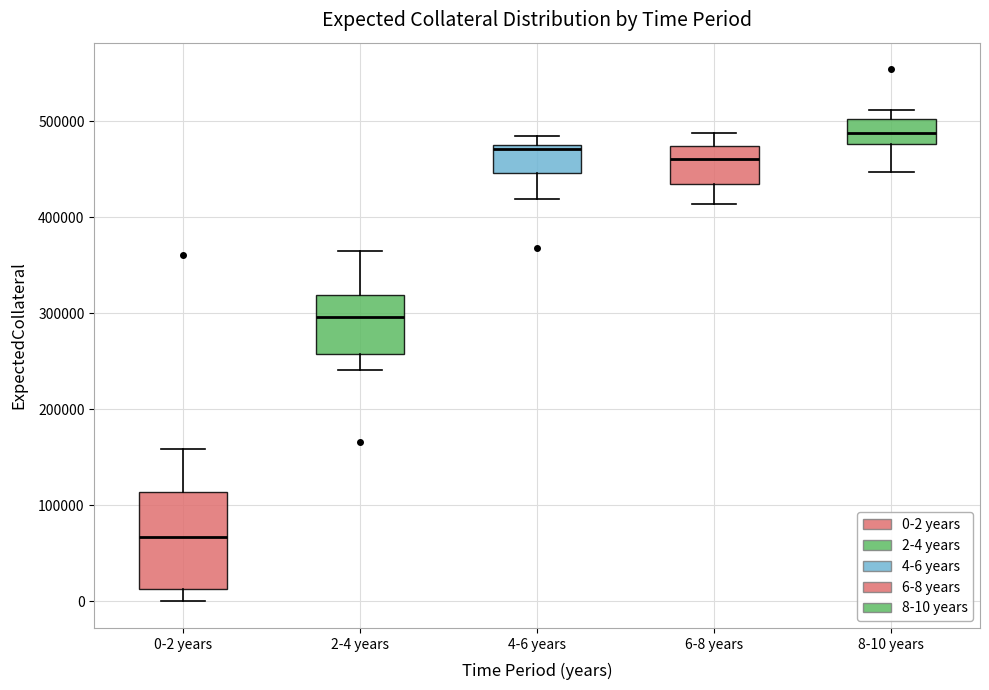

Reading left to right, read every box against the y-axis: the position of its median line, the range the box covers, and the ends of its whiskers. The values are not printed on the chart, so give them approximately, as read against the axis.

0-2 years: median 70000, box 10000 to 110000, whiskers 0 to 160000
2-4 years: median 300000, box 260000 to 320000, whiskers 240000 to 370000
4-6 years: median 470000, box 450000 to 480000, whiskers 420000 to 480000 (just above the box's upper edge)
6-8 years: median 460000, box 430000 to 470000, whiskers 410000 to 490000
8-10 years: median 490000, box 480000 to 500000, whiskers 450000 to 510000